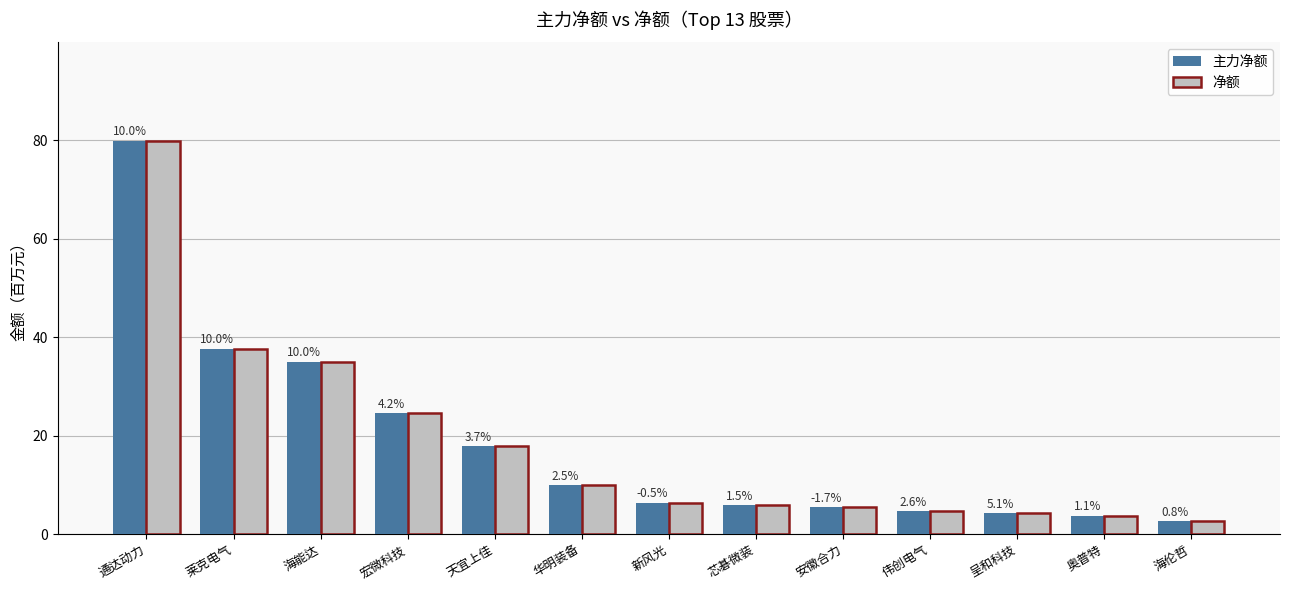

How many groups of bars are there?

13